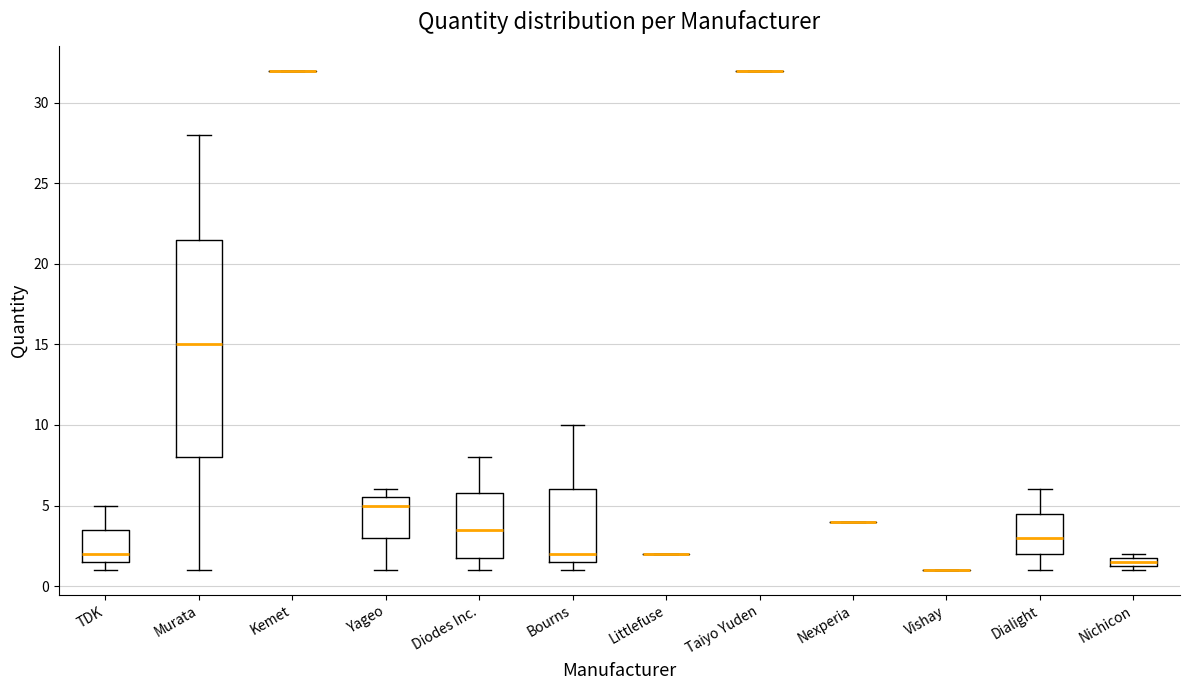

Comparing the boxes themselves (not the whiskers), which one is the tallest?

Murata